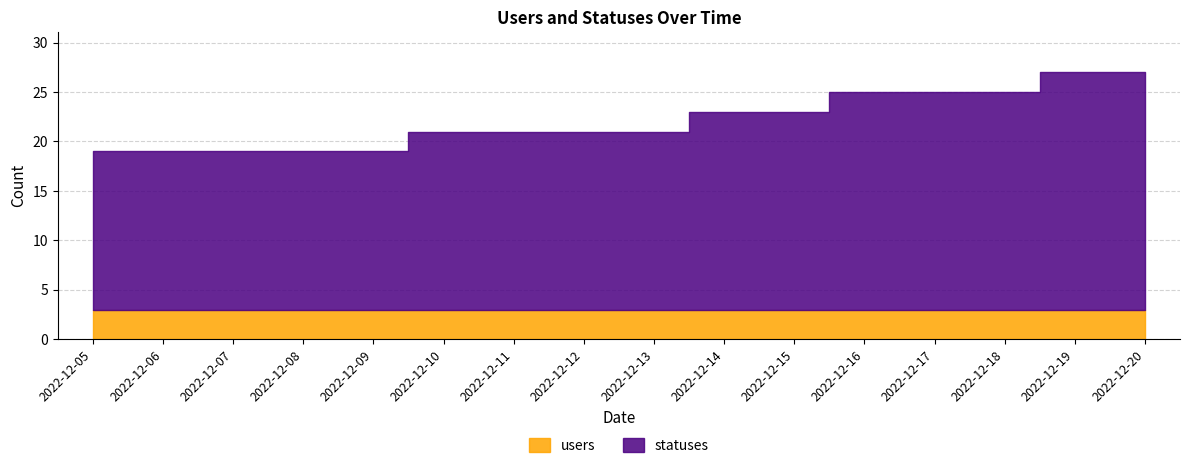

Rank the series by their maximum value, from lowest to highest.

users, statuses